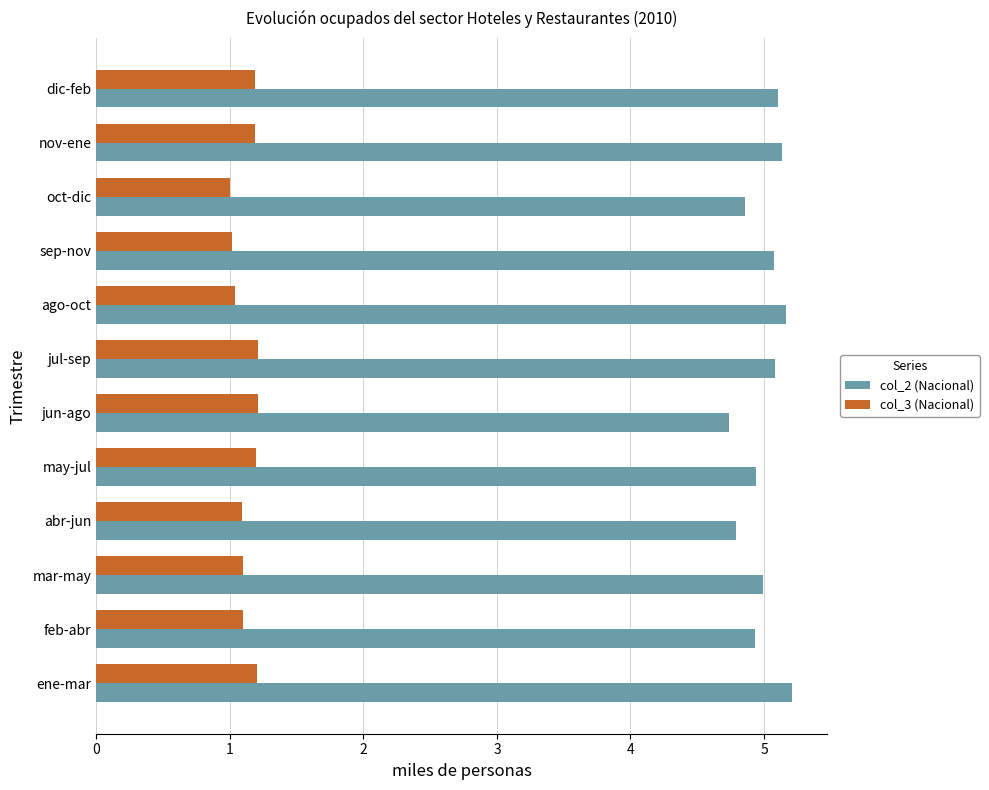

What is the average value of the col_2 (Nacional) series?

5.0